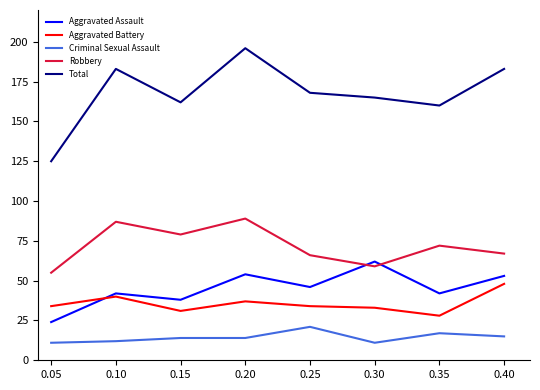

How many interior local valleys does the Aggravated Assault series have?

3